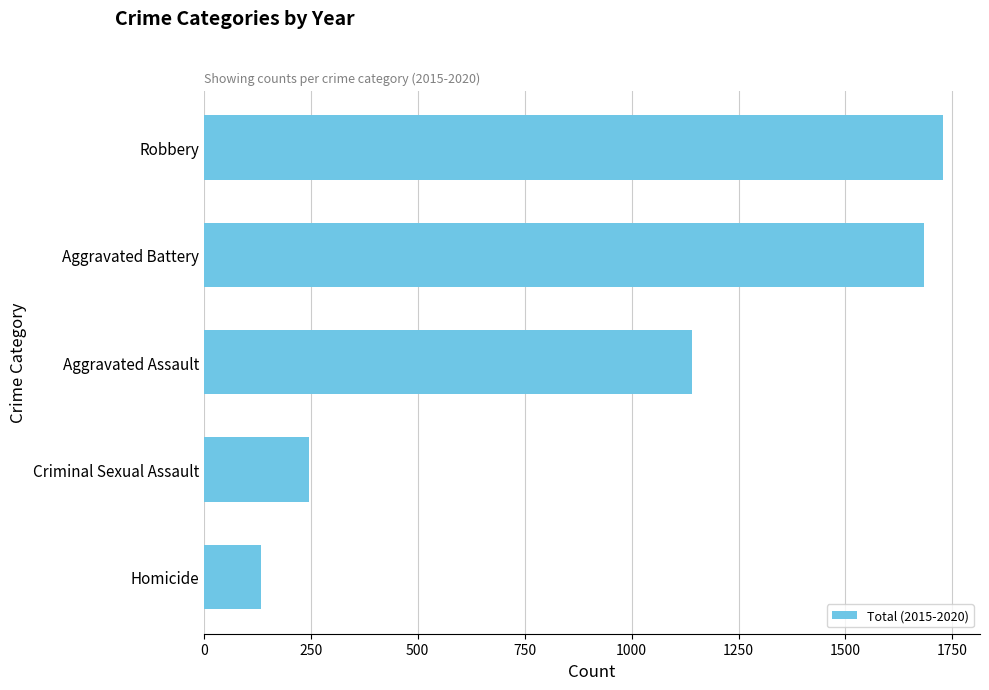

What is the ratio of the value at Homicide to the value at Criminal Sexual Assault?

0.5